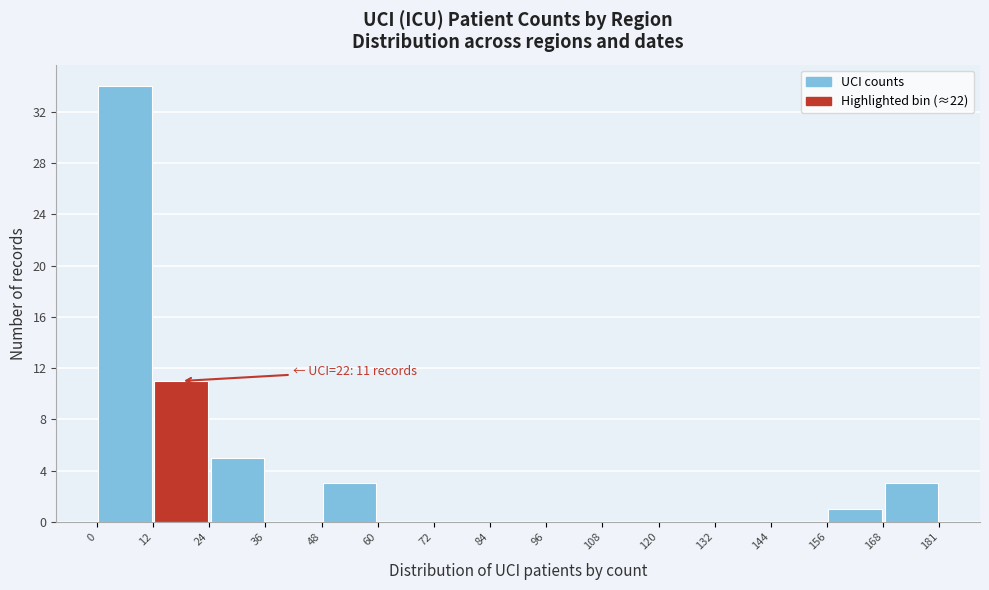

Which range on the x-axis has the tallest bar?

0 to 12